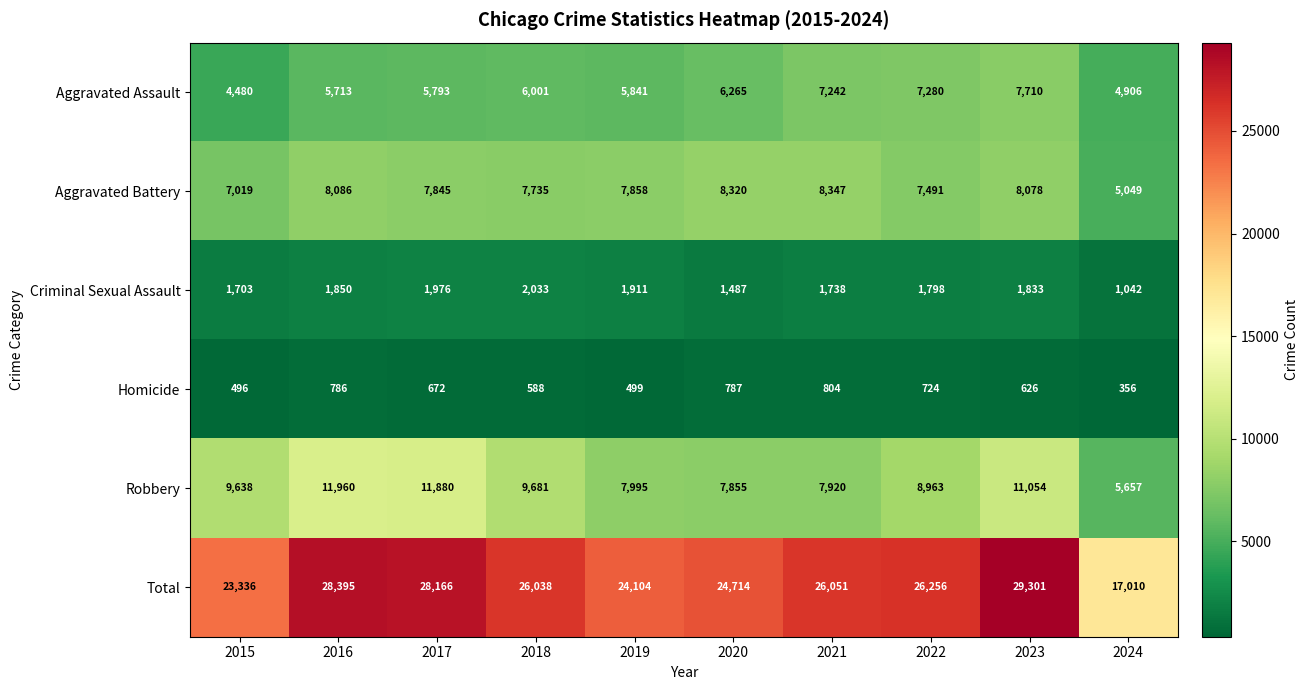

The Total series shows 47763 at 2017. True or false?

False